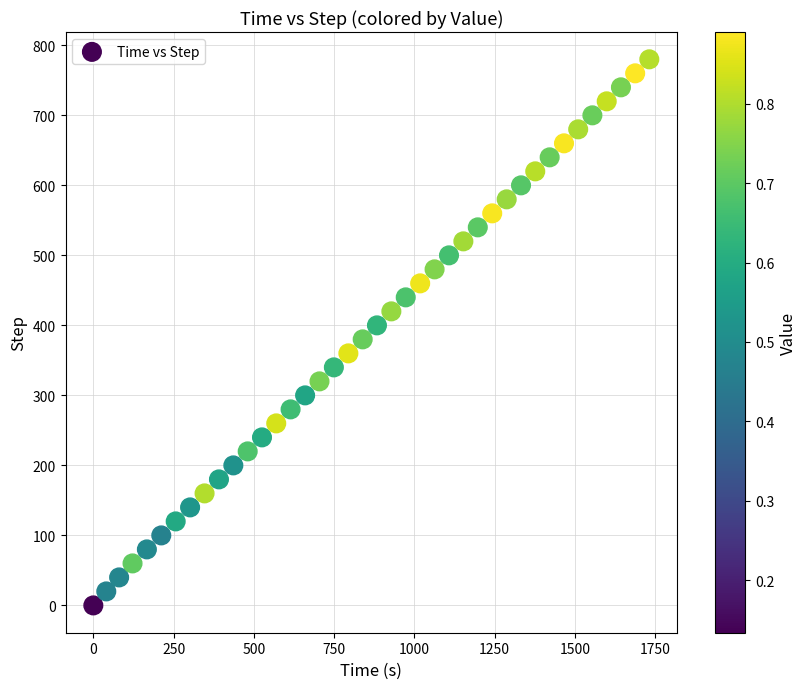

What is the range of Y values (max minus min)?

780